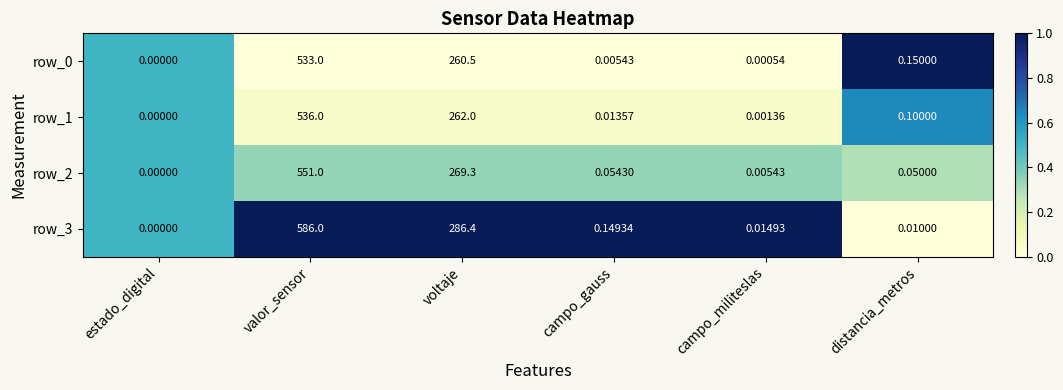

What is the maximum value for row_1?

536.0